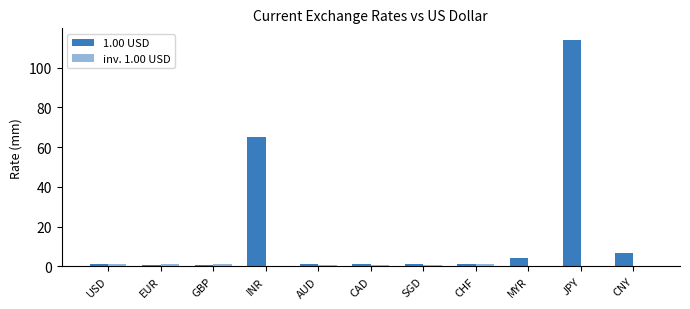

Which label corresponds to the smallest value in the chart?

JPY